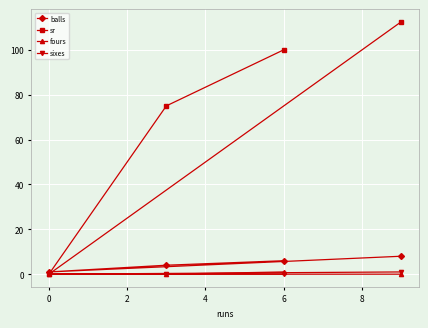

Reading left to right, what are all the values shown in this chart?

balls: 1.0	4.0	6.0	8.0
sr: 0.0	75.0	100.0	112.5
fours: 0.0	0.0	1.0	0.0
sixes: 0.0	0.0	0.0	1.0